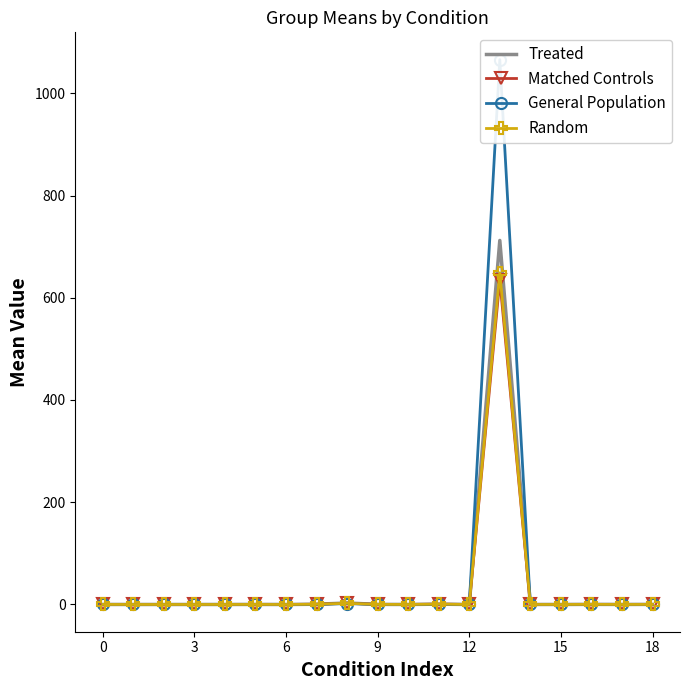

At which category is the sum across all series the highest?

13